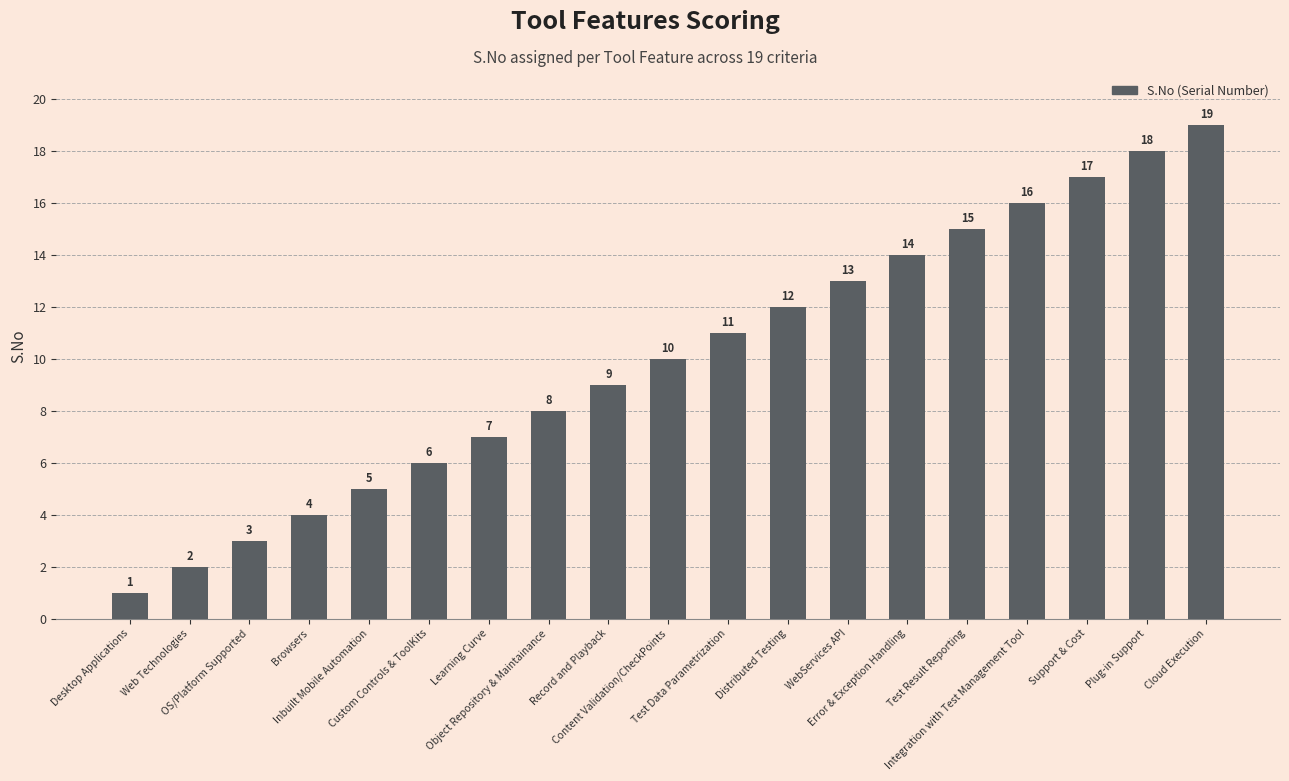

What is the change in value from Inbuilt Mobile Automation to Error & Exception Handling?

+9